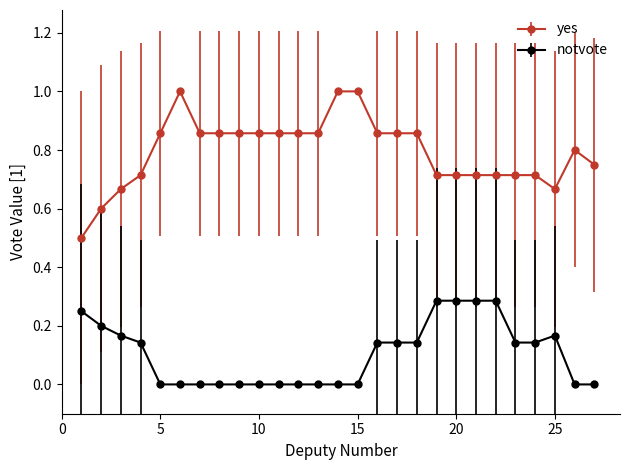

Which series has the widest spread of values?

yes